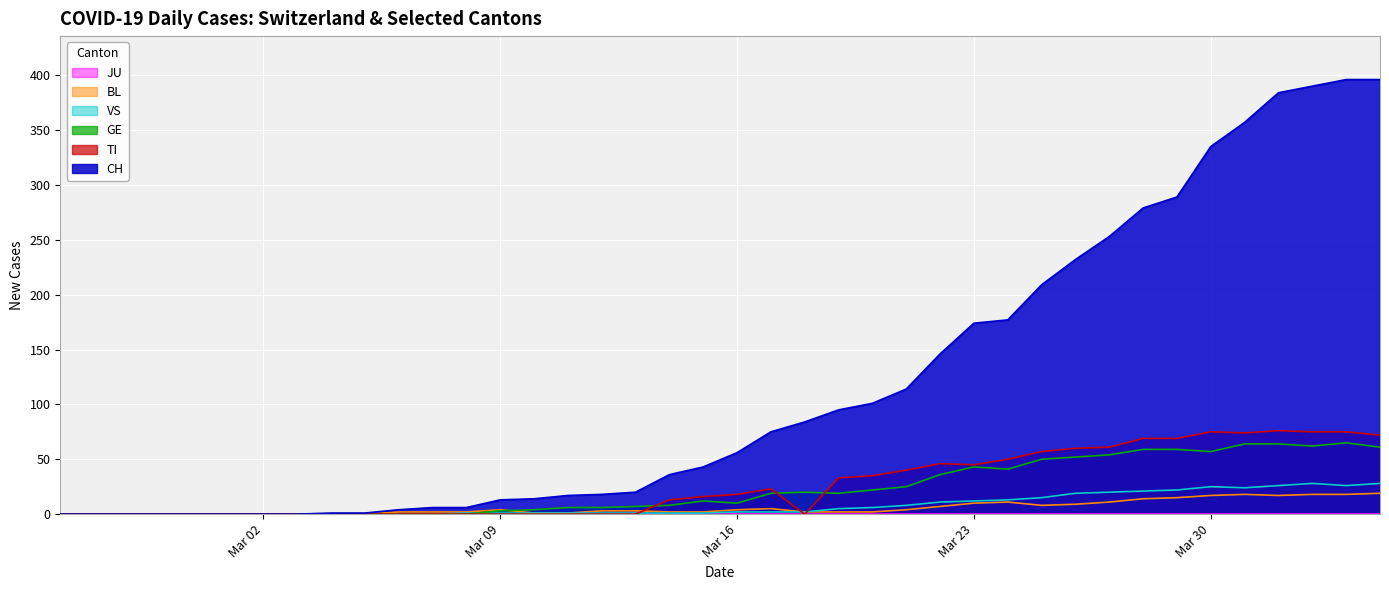

What is the average value of the BL series?

6